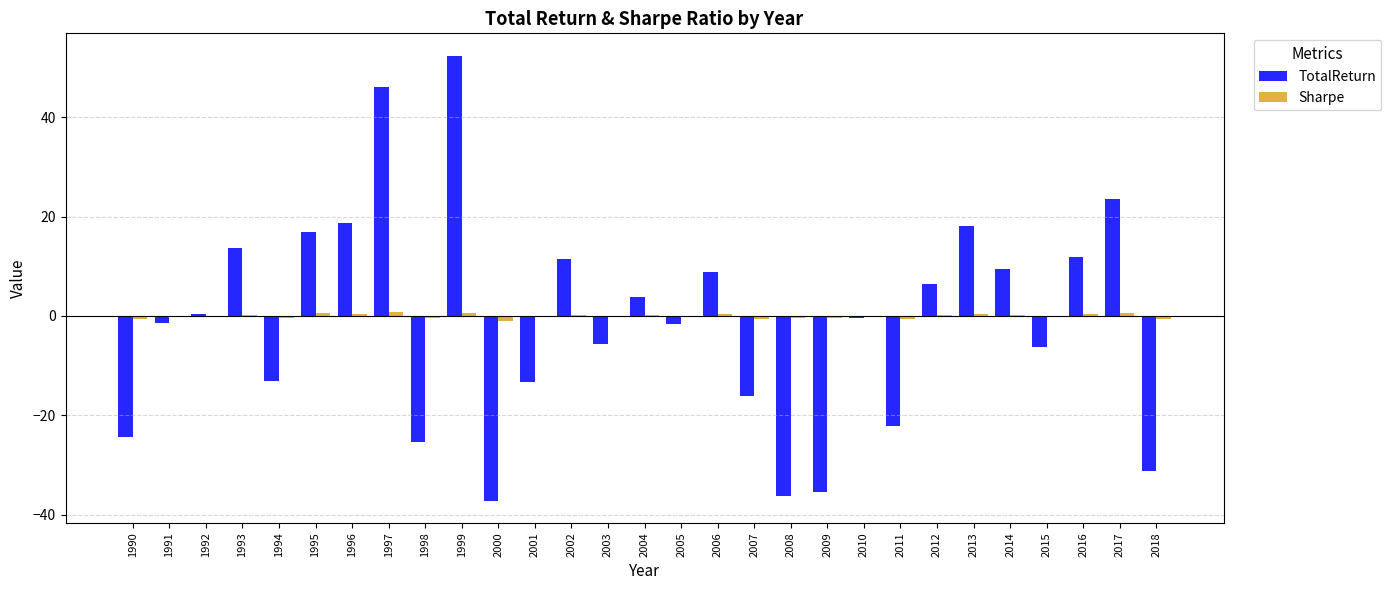

At which category is the sum across all series the highest?

1999